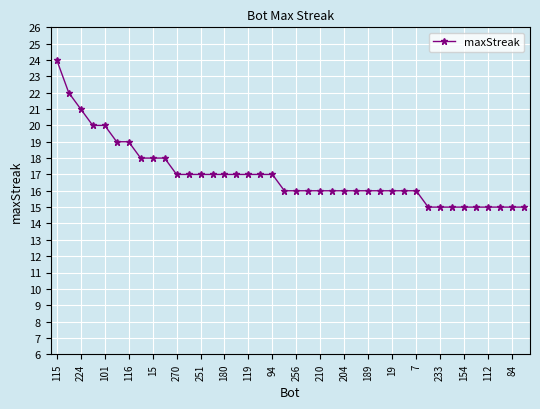

What is the smallest value displayed?

15